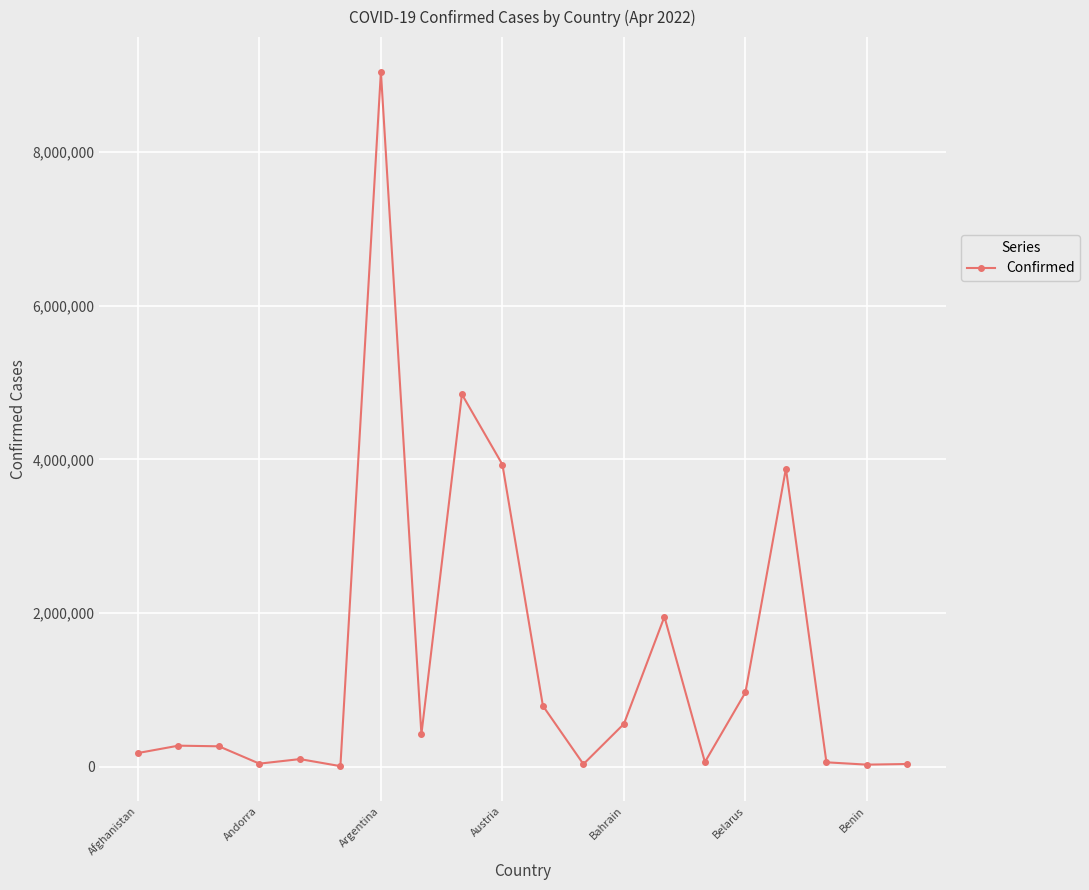

What is the greatest value displayed?

9045326